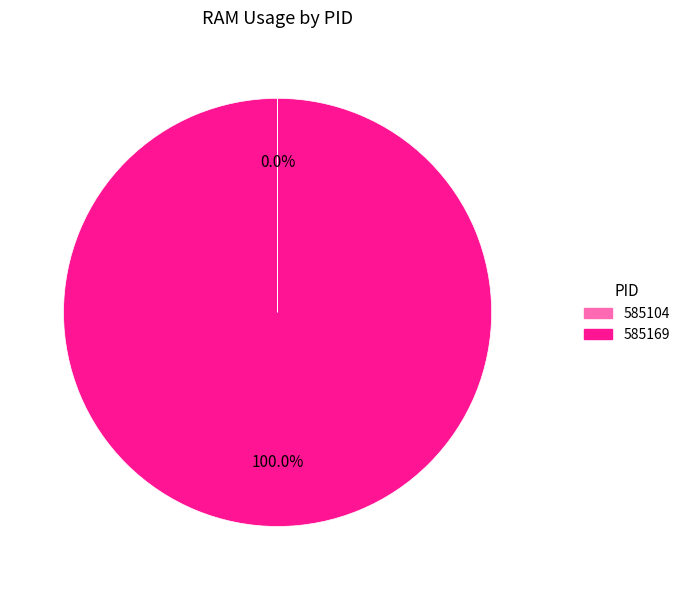

What is the majority slice?

585169